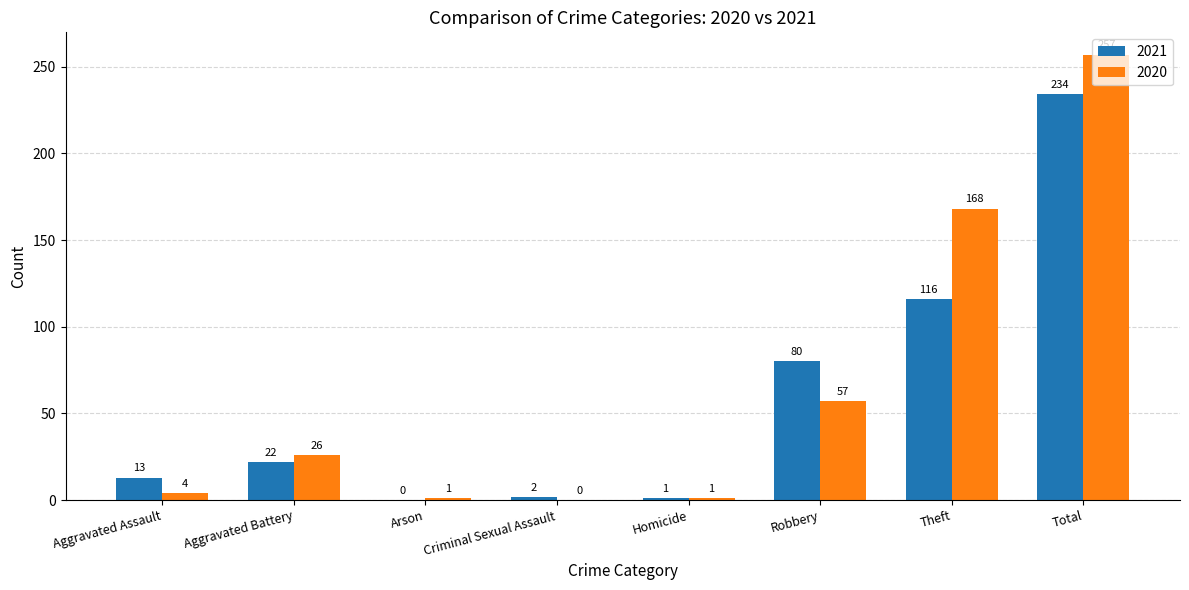

What are all the series names shown in the legend?

2021, 2020